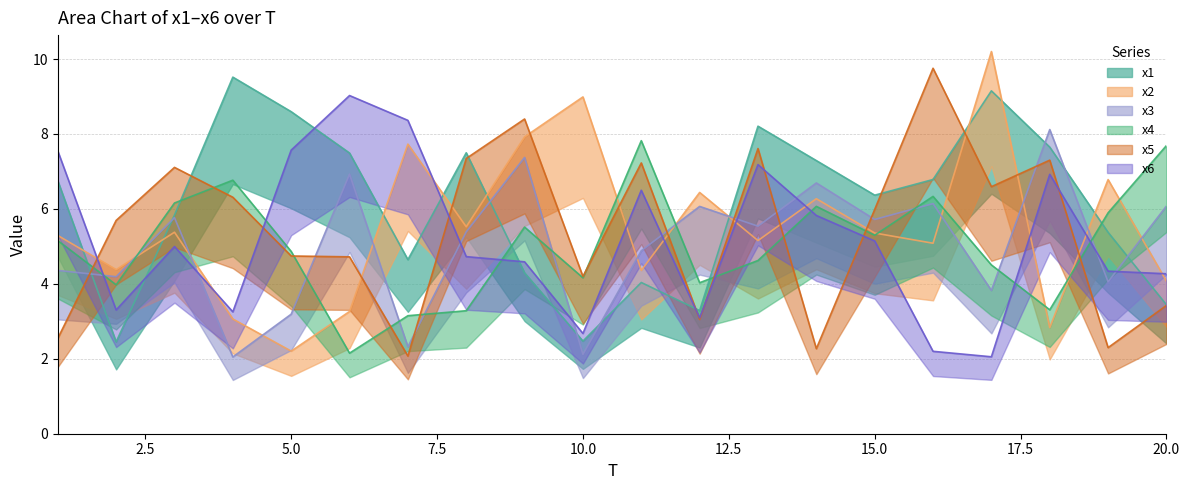

Is the value of x5 at 7 greater than the value of x1 at 6?

No